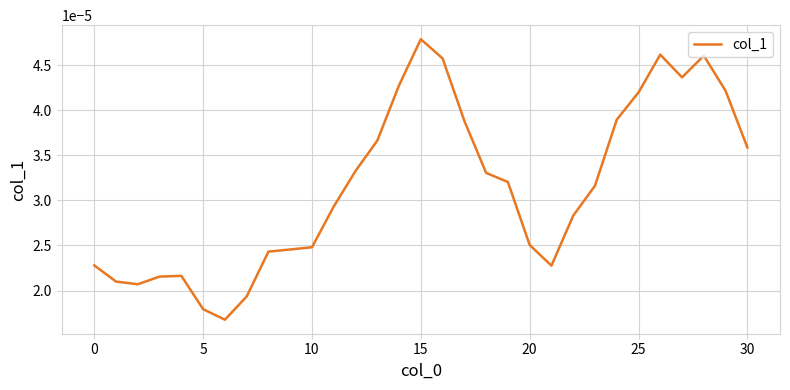

Which category has the highest value across all series?

15